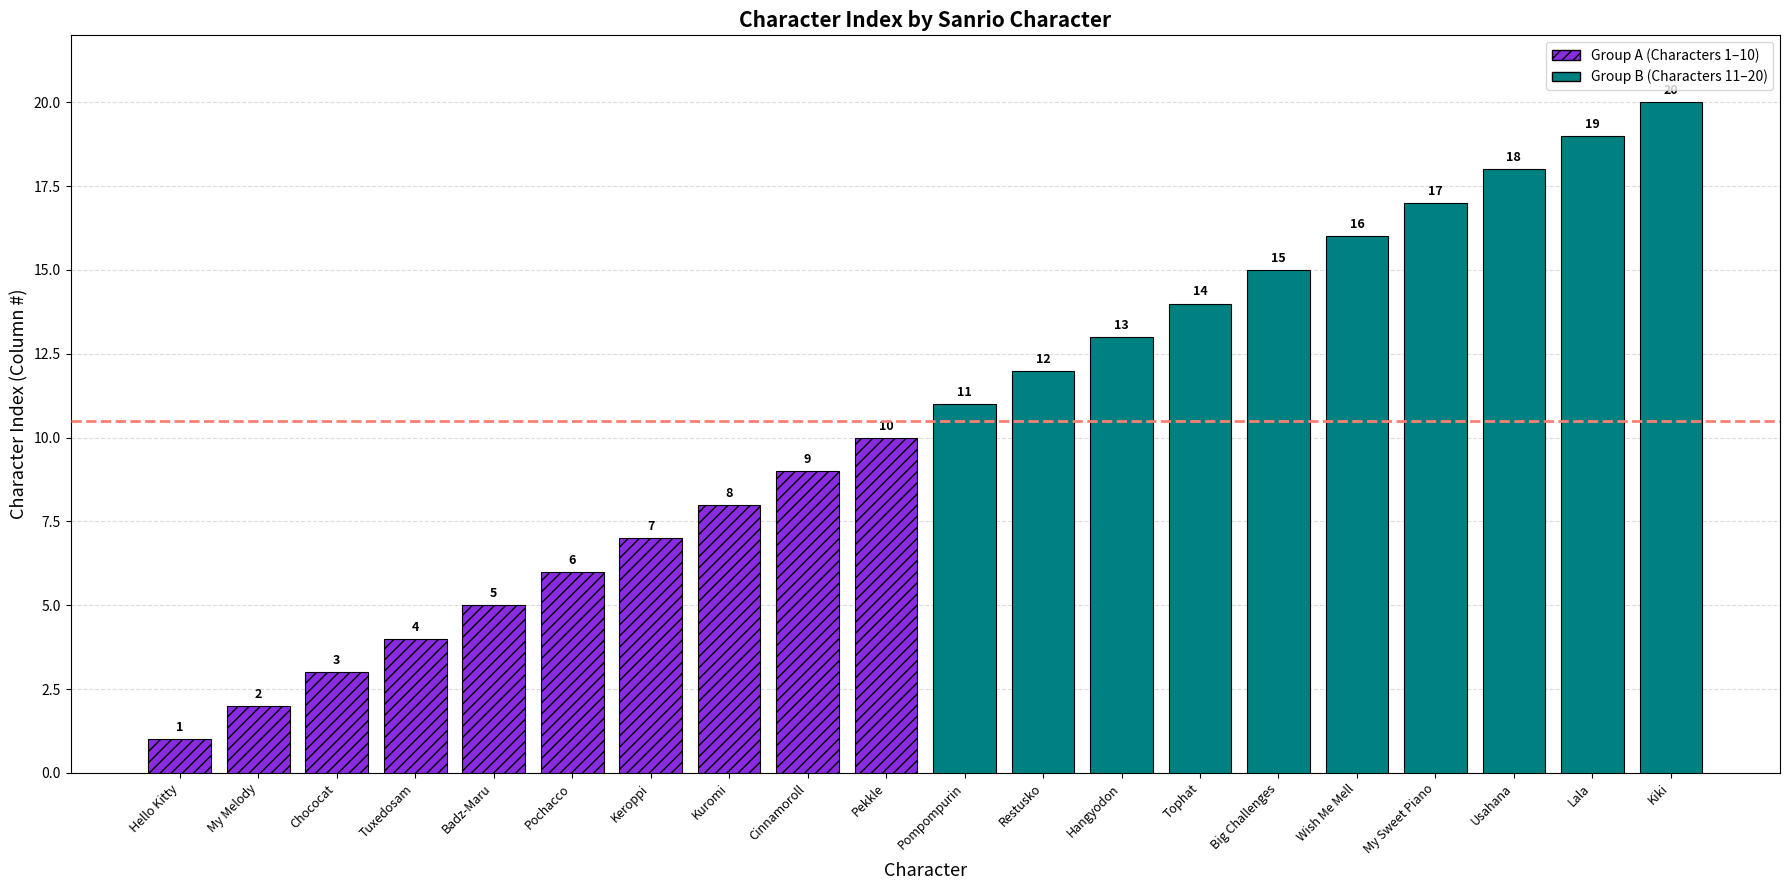

List the series in order of their peak value, lowest first.

Group A (1–10), Group B (11–20)